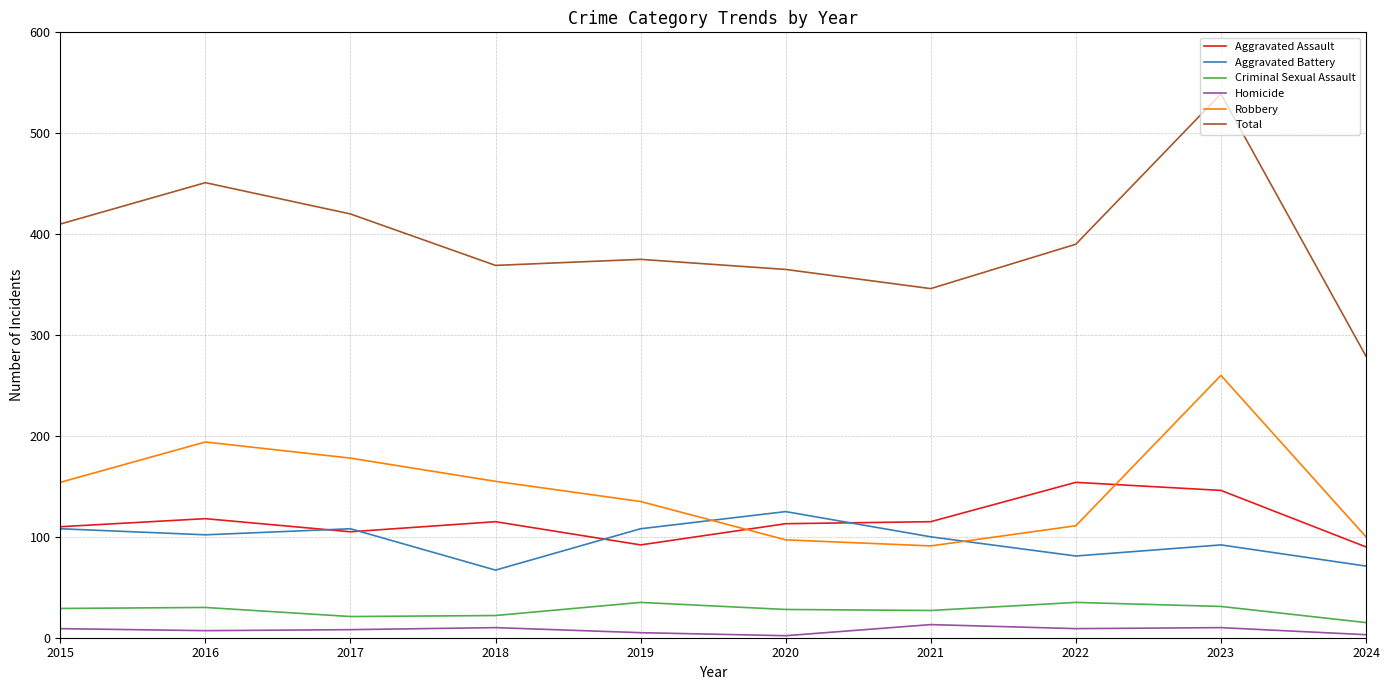

The Homicide series shows 13 at 2021. True or false?

True